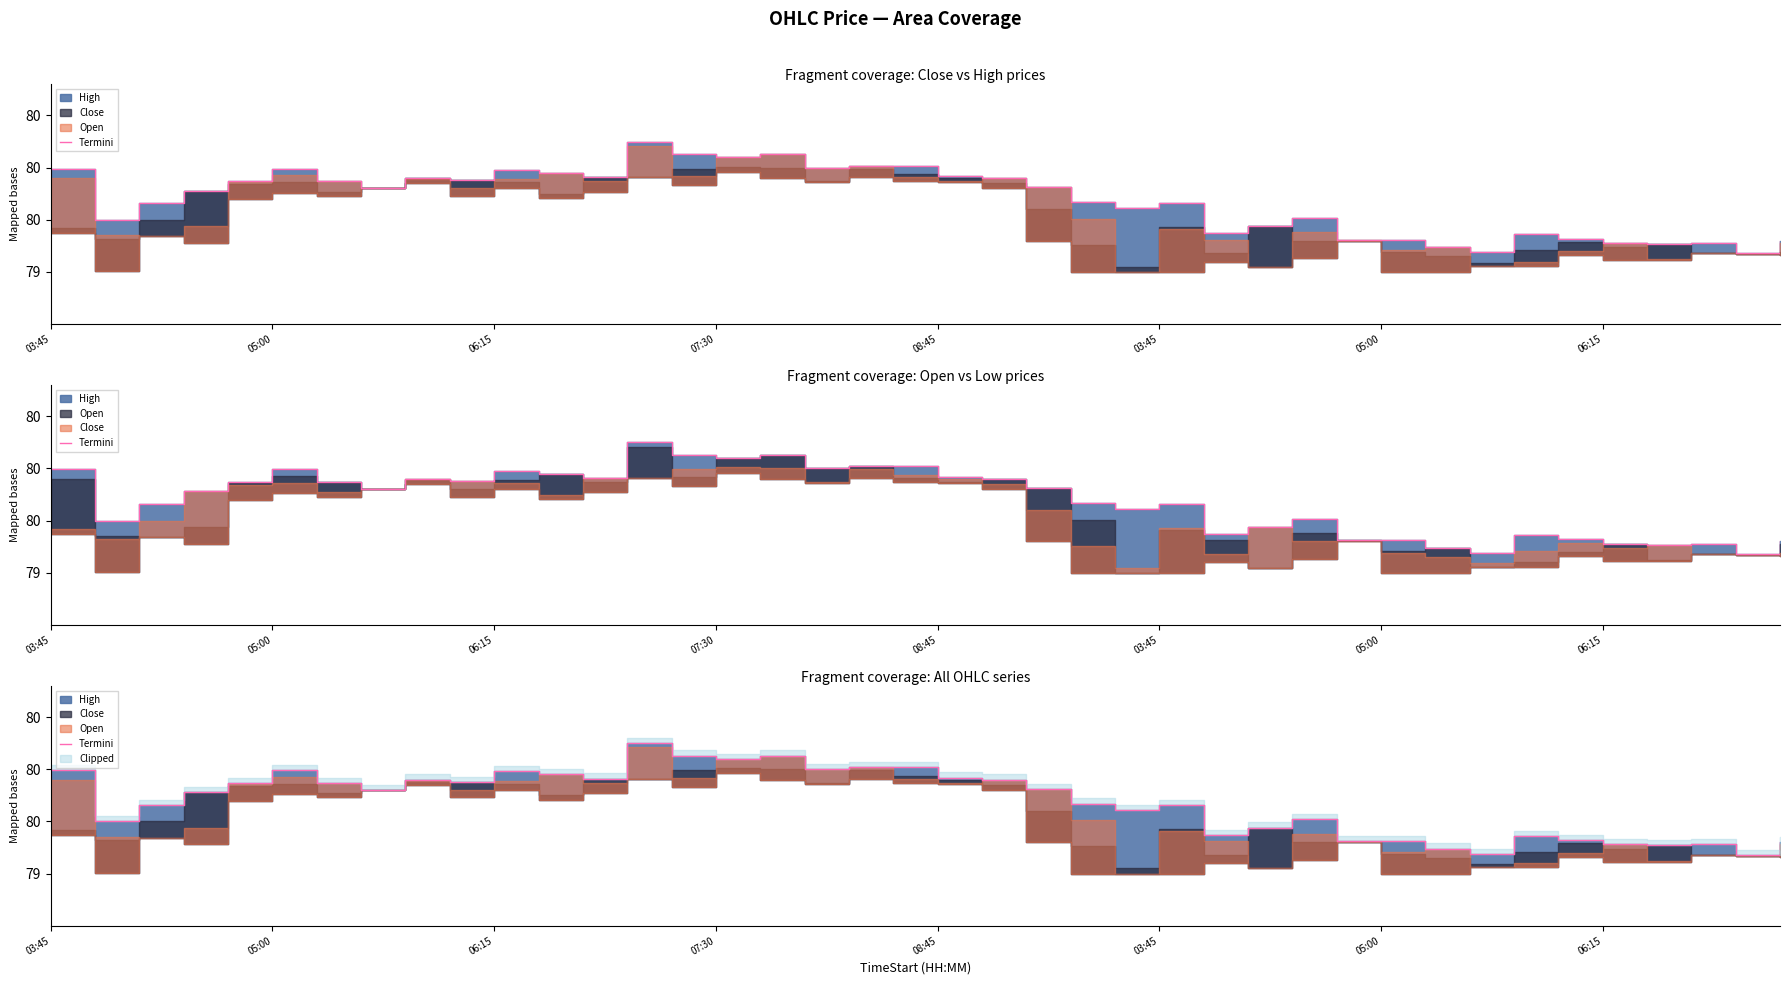

Is it true that the value at 06:15 is 80.0?

True